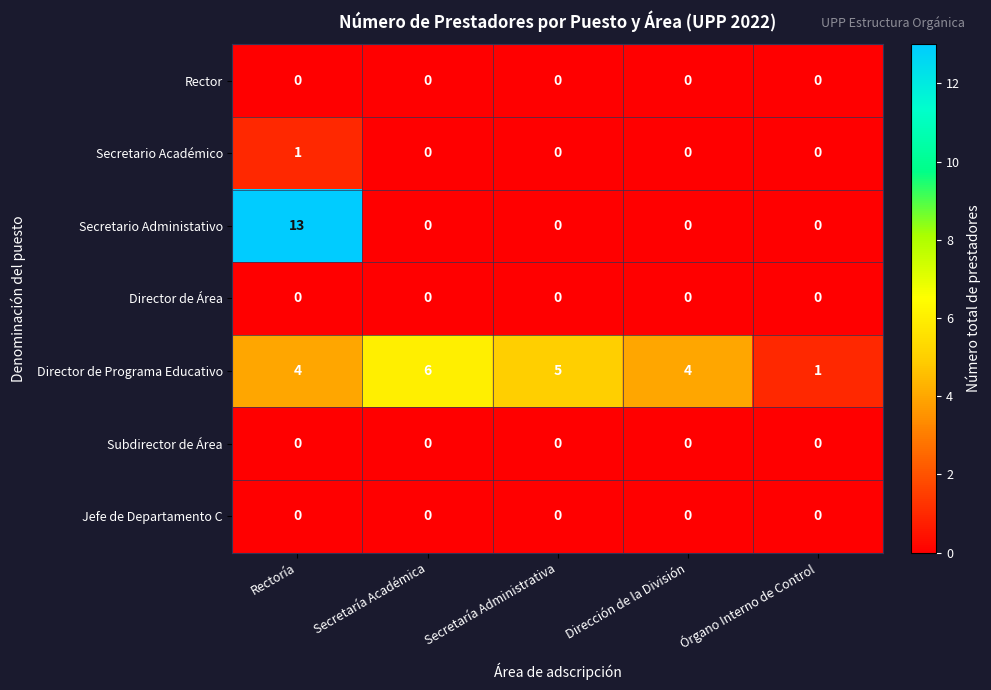

The Director de Área series shows 0 at Dirección de la División. True or false?

True